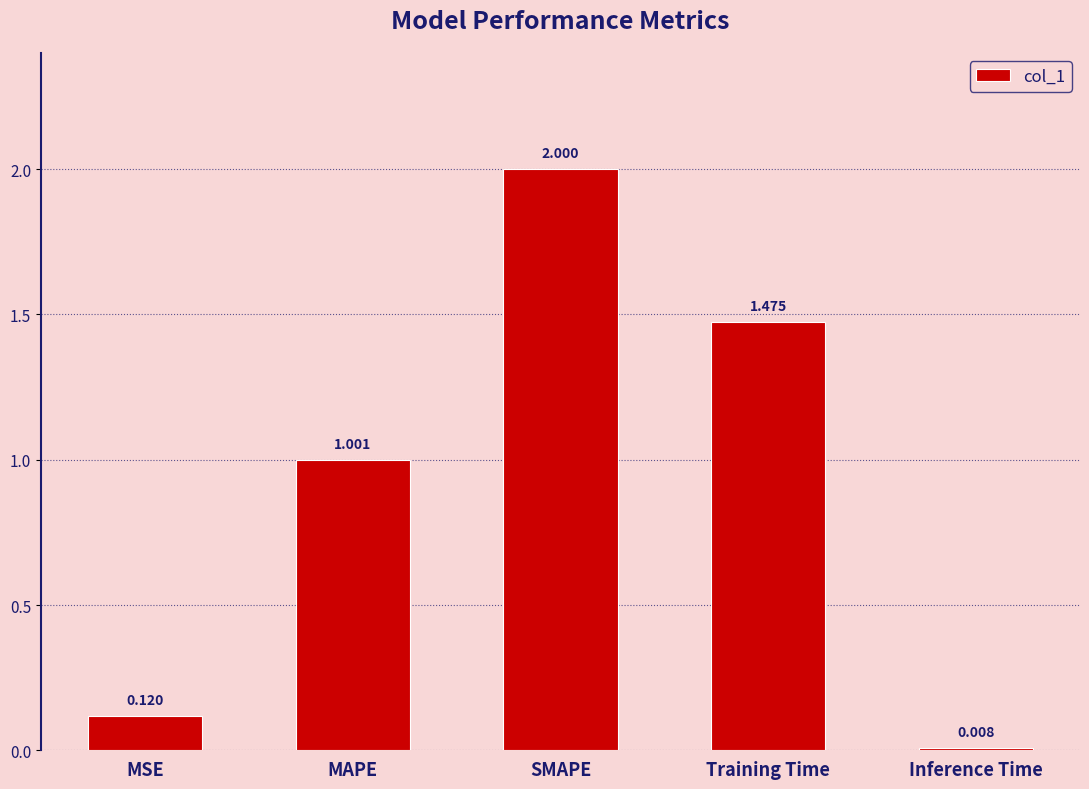

What is the label of the 5th bar from the right?

MSE